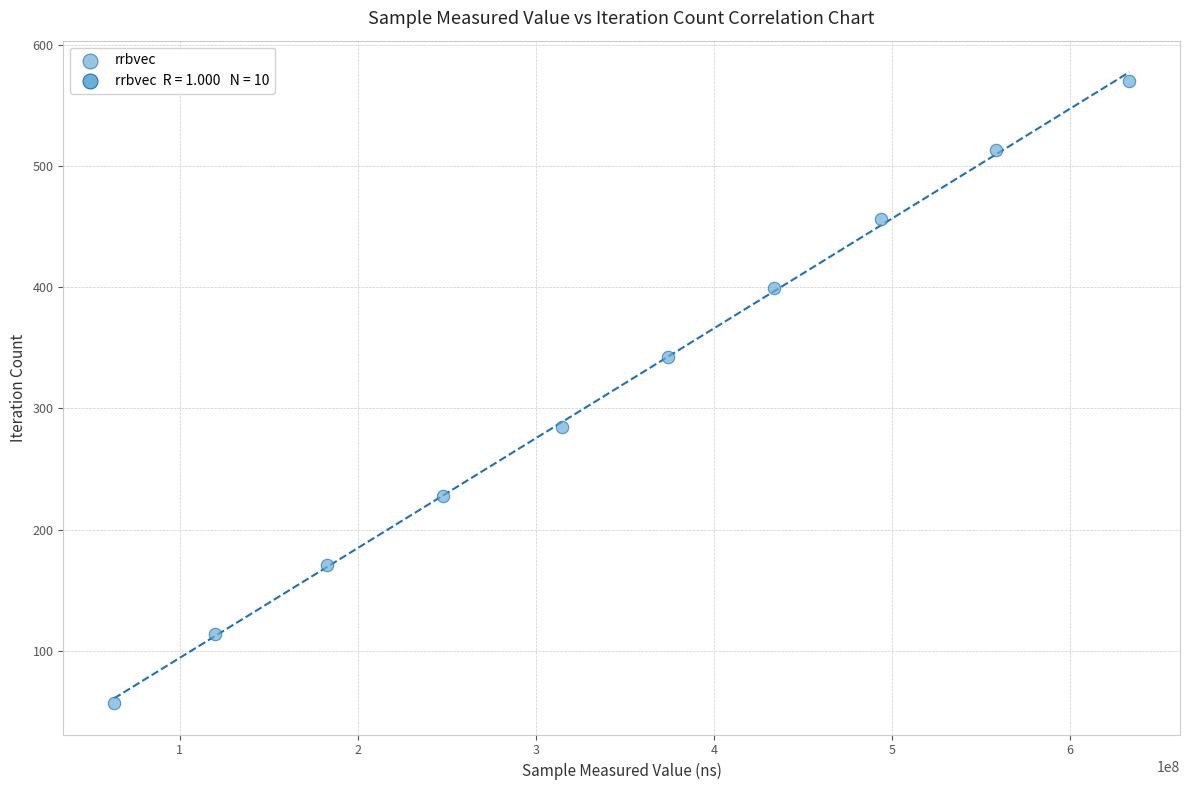

What is the average Y value?

314